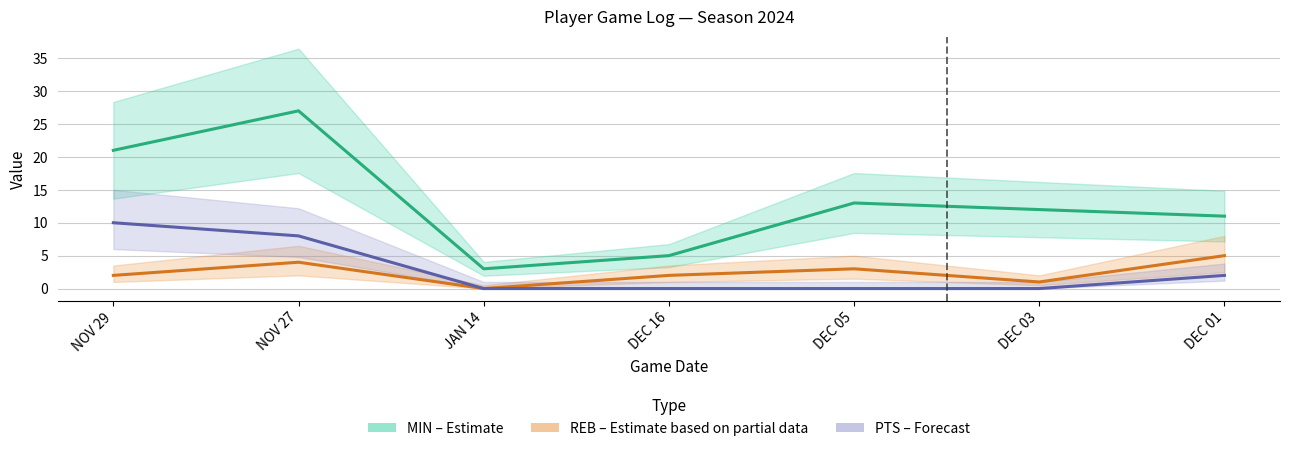

Which series changed the most between NOV 29 and DEC 16?

MIN (Estimate)